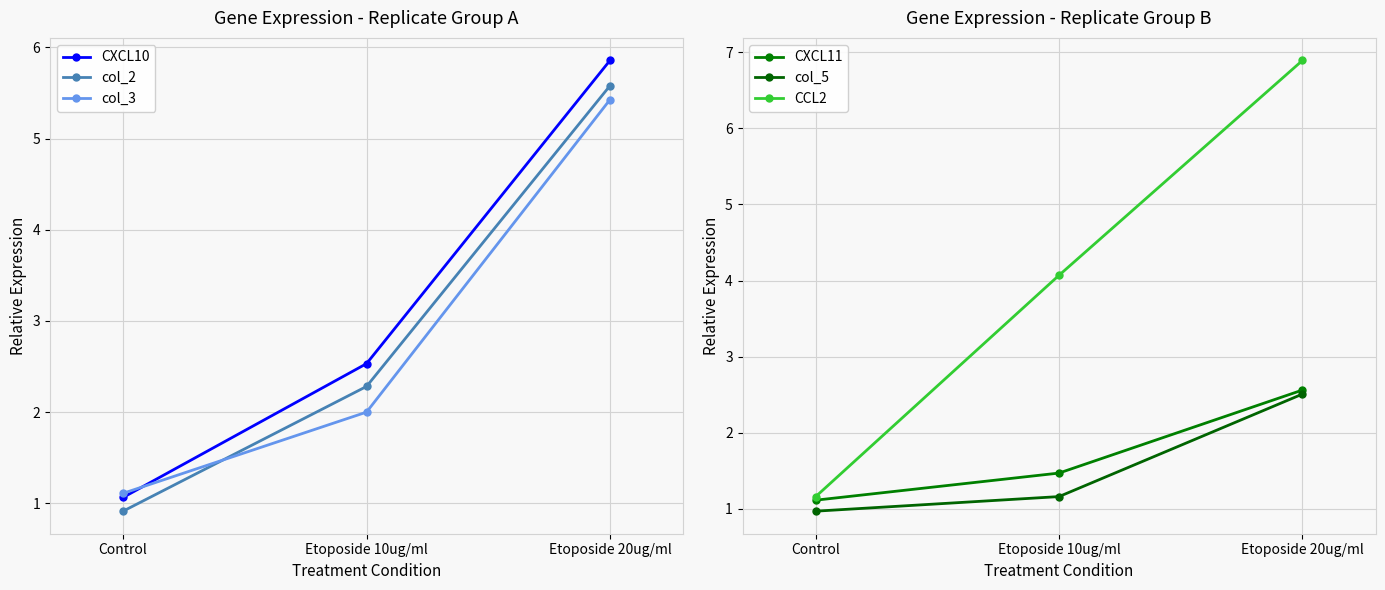

At which label does CCL2 first exceed 4?

Etoposide 10ug/ml